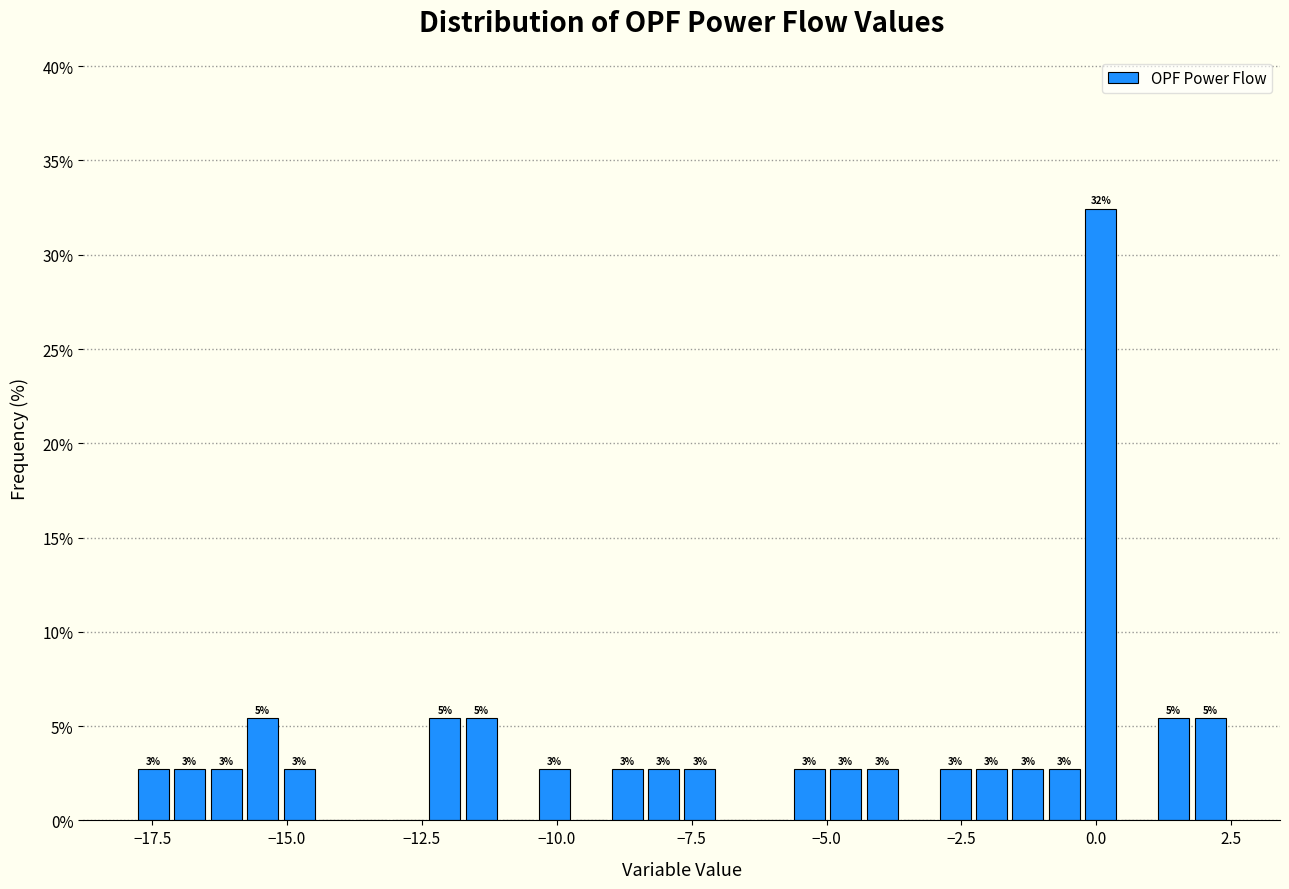

Read against the x-axis, roughly where is the centre of the tallest bar?

0.0